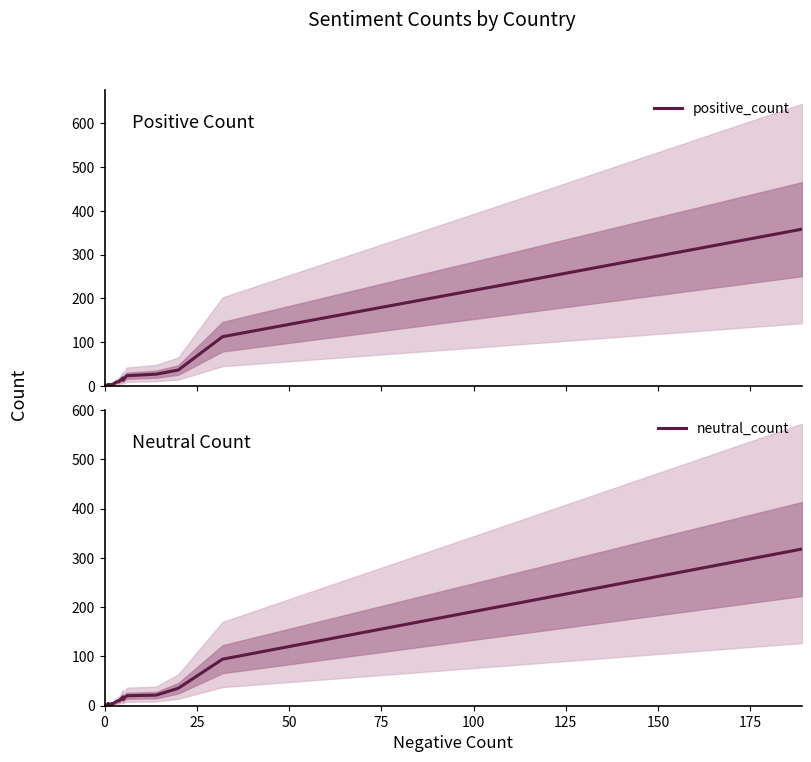

What is the difference between the maximum and second lowest values in the positive_count series?

357.8